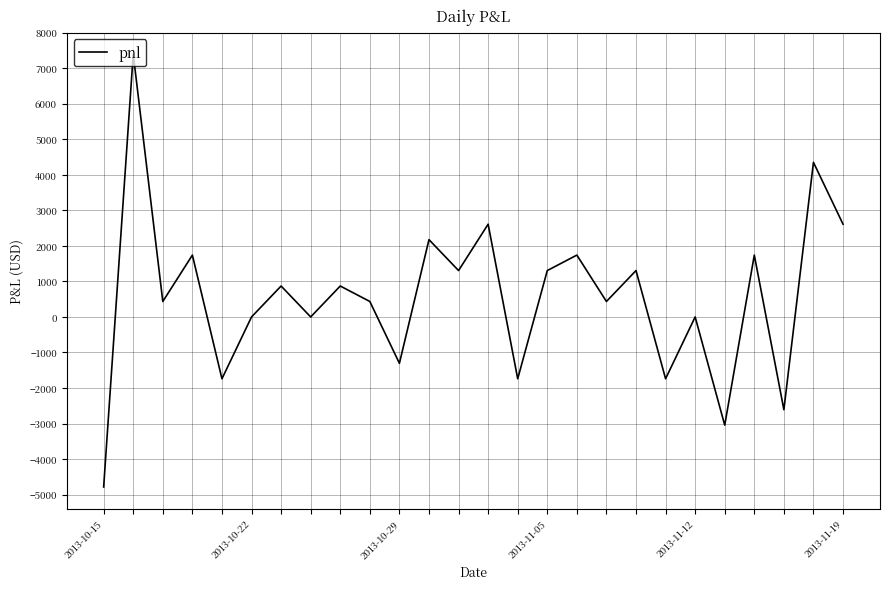

Reading left to right, extract all data points from this chart.

-4785	7395	435	1740	-1740	0	870	0	870	435	-1305	2175	1305	2610	-1740	1305	1740	435	1305	-1740	0	-3045	1740	-2610	4350	2610